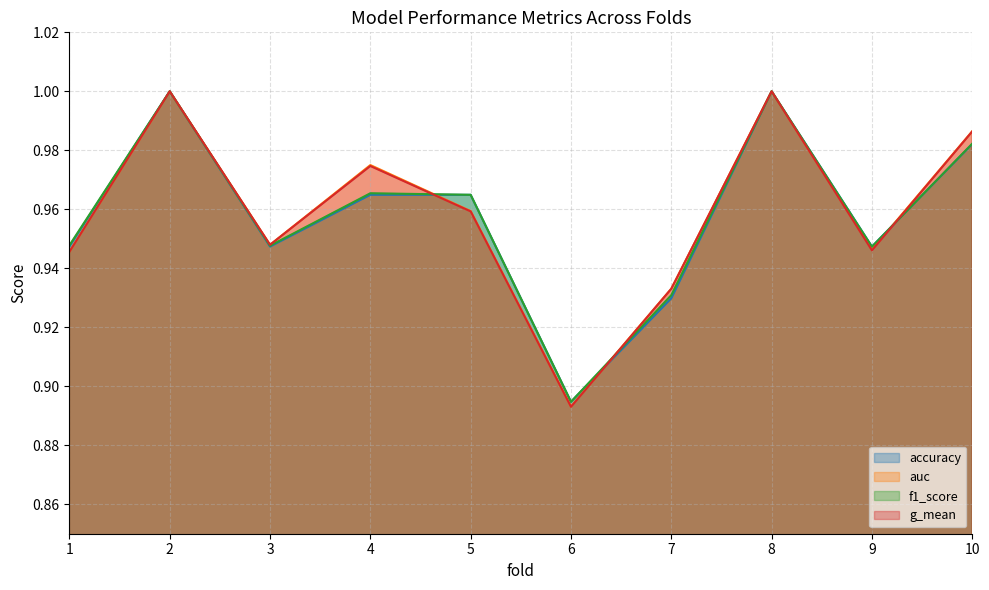

True or false: f1_score and accuracy intersect in this chart.

True